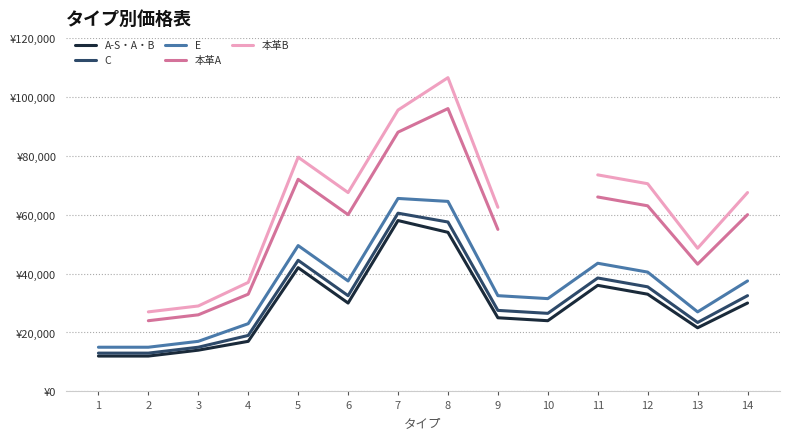

How many values in 本革B are above zero?

12